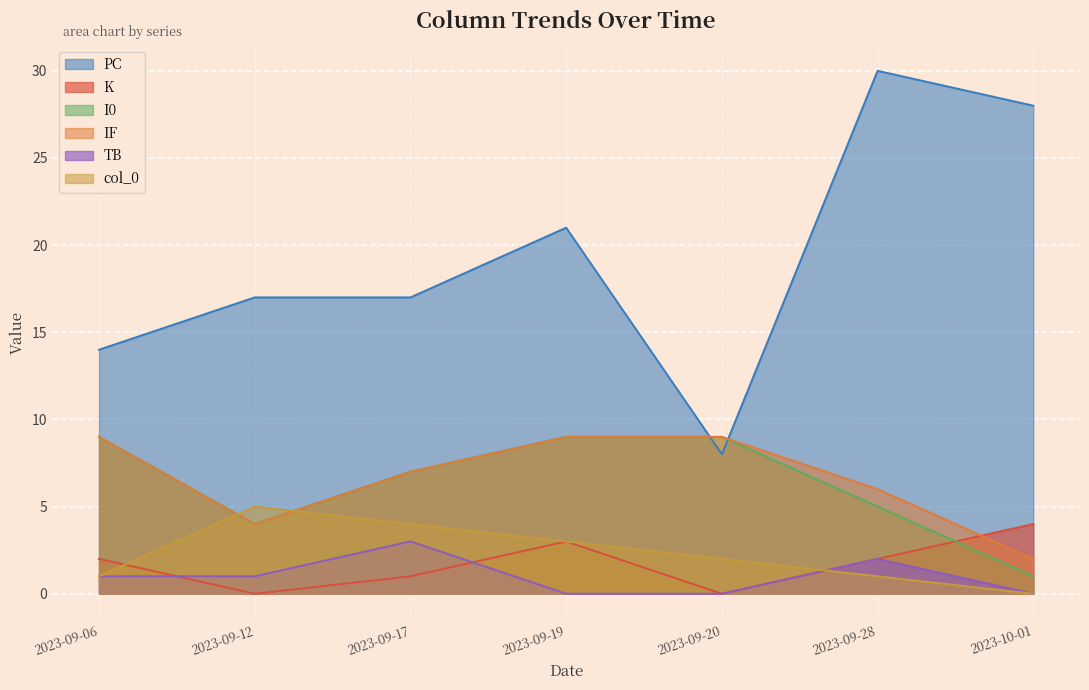

At how many categories does at least one series exceed 22?

2